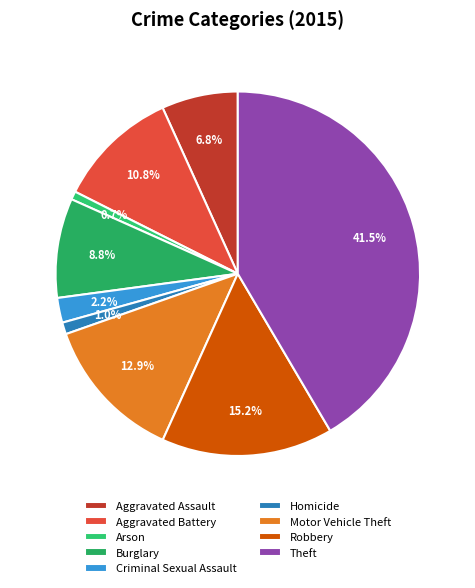

What portion of the pie excludes Burglary?

91.2%